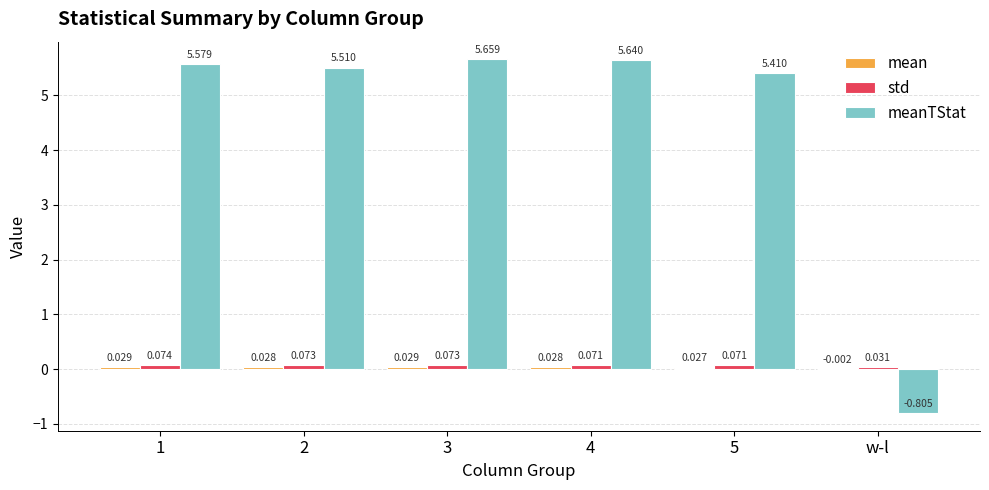

How many data points does each series have?

6